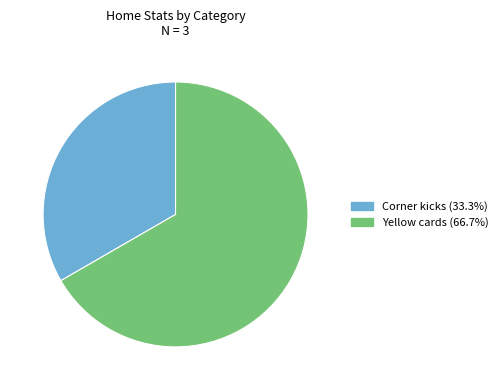

Do Corner kicks (33.3%) and Yellow cards (66.7%) together represent more than half of the pie?

Yes